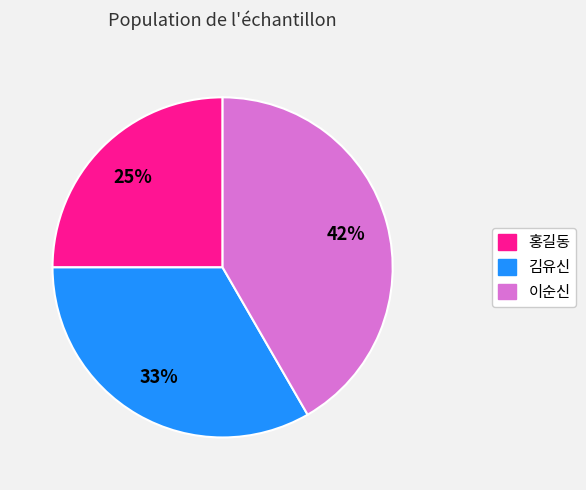

What is the smallest slice in the pie chart?

홍길동